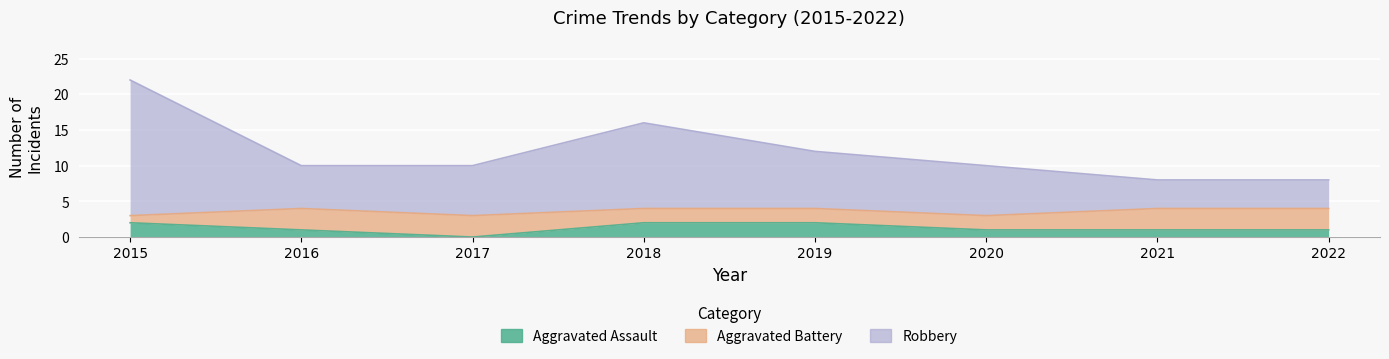

List the labels in order of Aggravated Assault value, smallest first.

2017, 2016, 2020, 2021, 2022, 2015, 2018, 2019